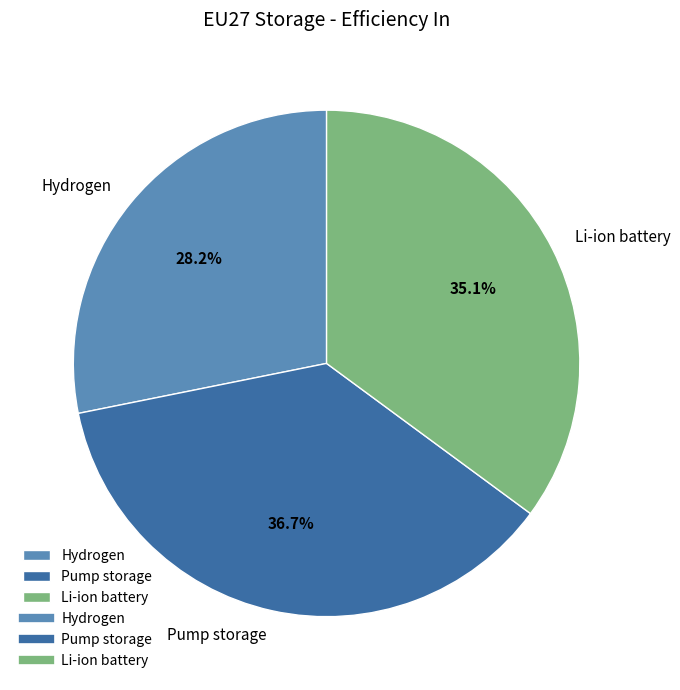

Between Hydrogen and Pump storage, which is larger?

Pump storage